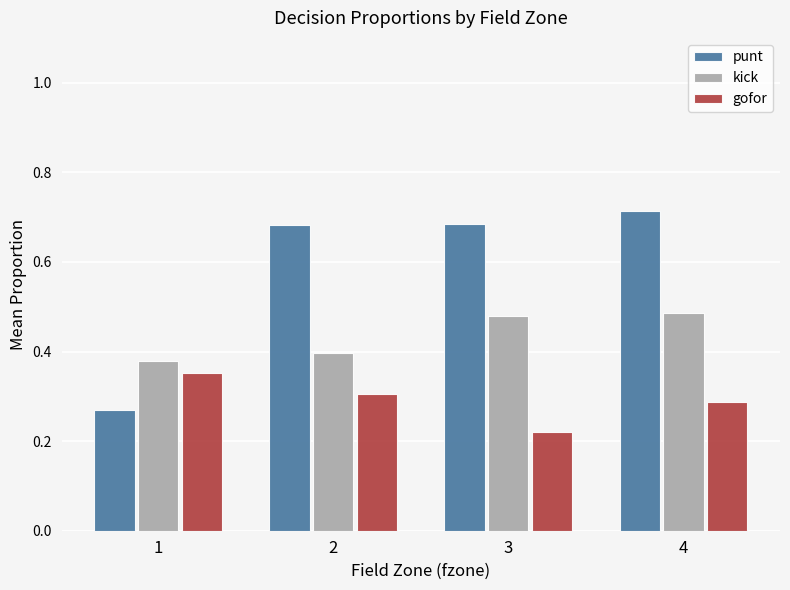

What is the sum of the punt values at 2 and 4?

1.4